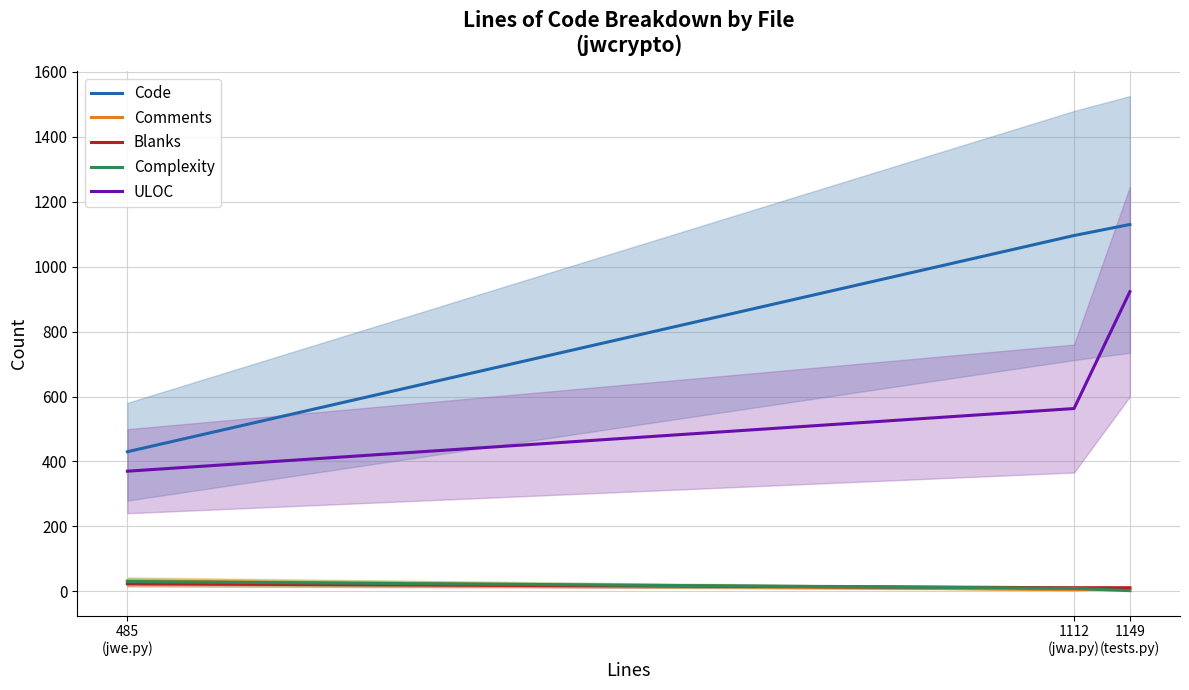

At how many categories does at least one series exceed 36?

3